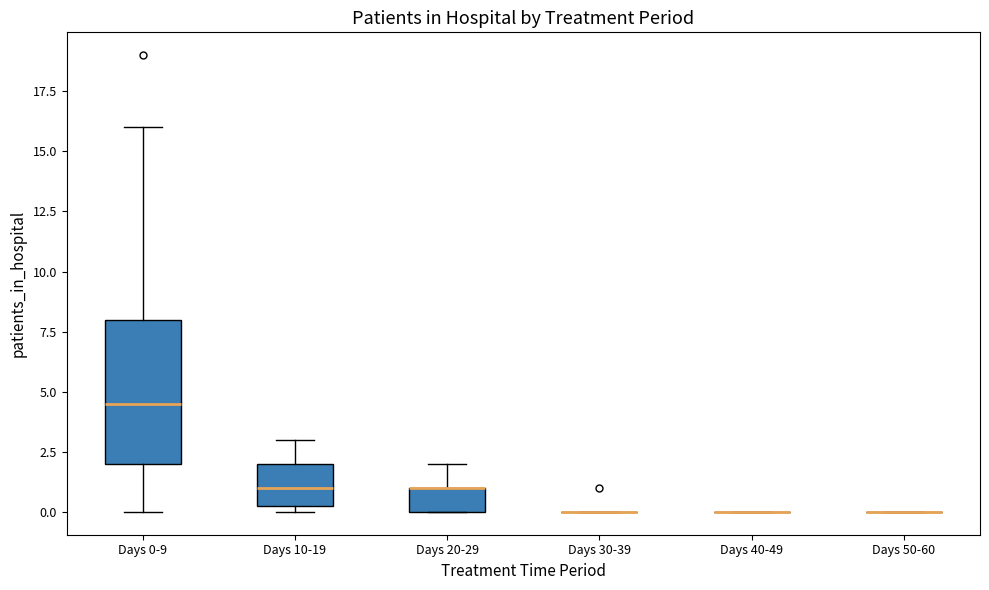

Reading left to right, transcribe this box plot: for each box, give where its median line is, the range the box spans, and where its two whiskers end, as read against the y-axis. The values are not printed on the chart, so give them approximately, as read against the axis.

Days 0-9: median 4.5, box 2.0 to 8.0, whiskers 0.0 to 16.0
Days 10-19: median 1.0, box 0.5 to 2.0, whiskers 0.0 to 3.0
Days 20-29: median 1.0 (drawn on the box's upper edge), box 0.0 to 1.0, whiskers 0.0 to 2.0
Days 30-39: box collapsed to a line at 0.0, whiskers 0.0 to 0.0
Days 40-49: box collapsed to a line at 0.0, whiskers 0.0 to 0.0
Days 50-60: box collapsed to a line at 0.0, whiskers 0.0 to 0.0